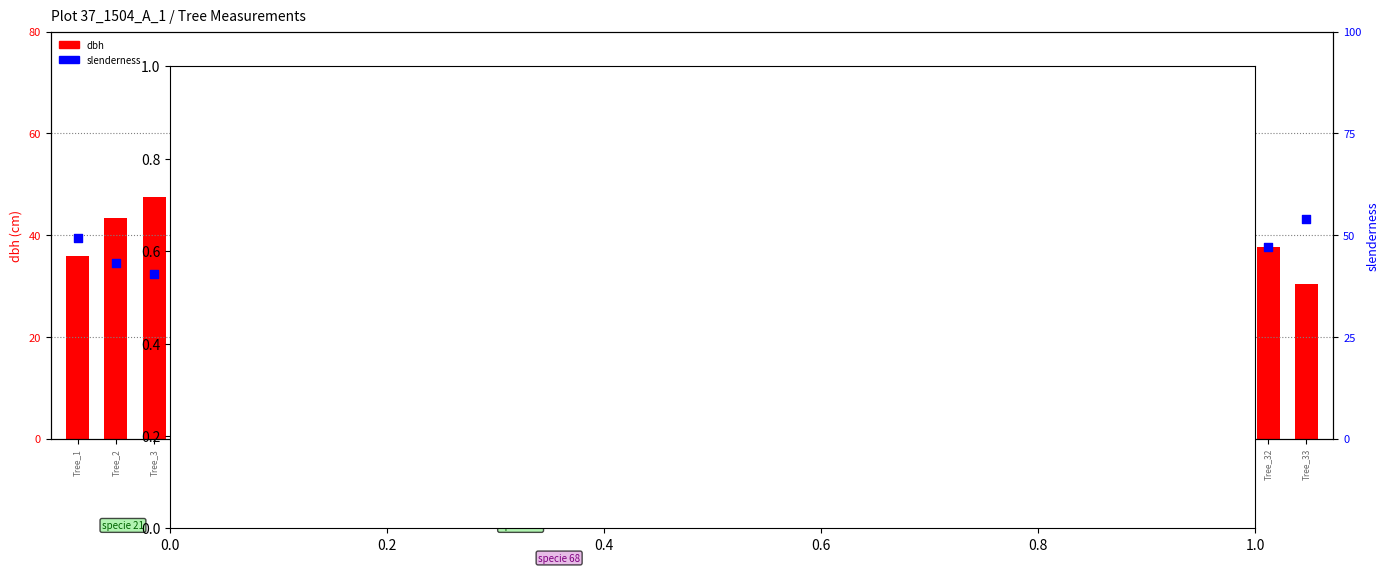

Is the value of dbh at Tree_15 greater than the value of slenderness at Tree_12?

No